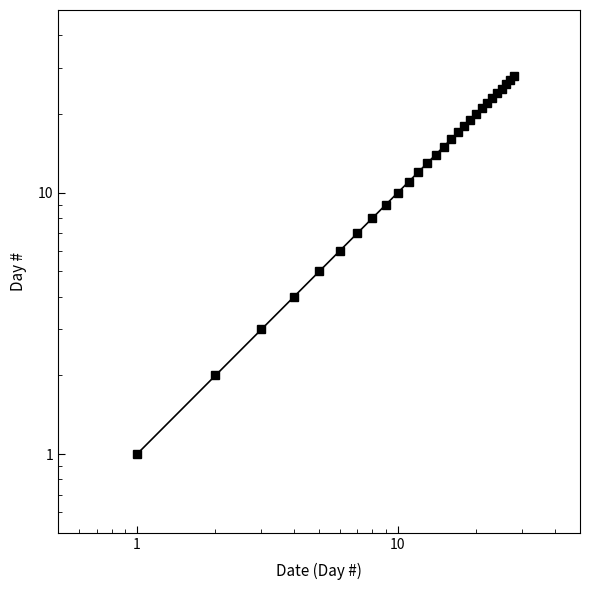

What is the value of the 19th point from the left?

19